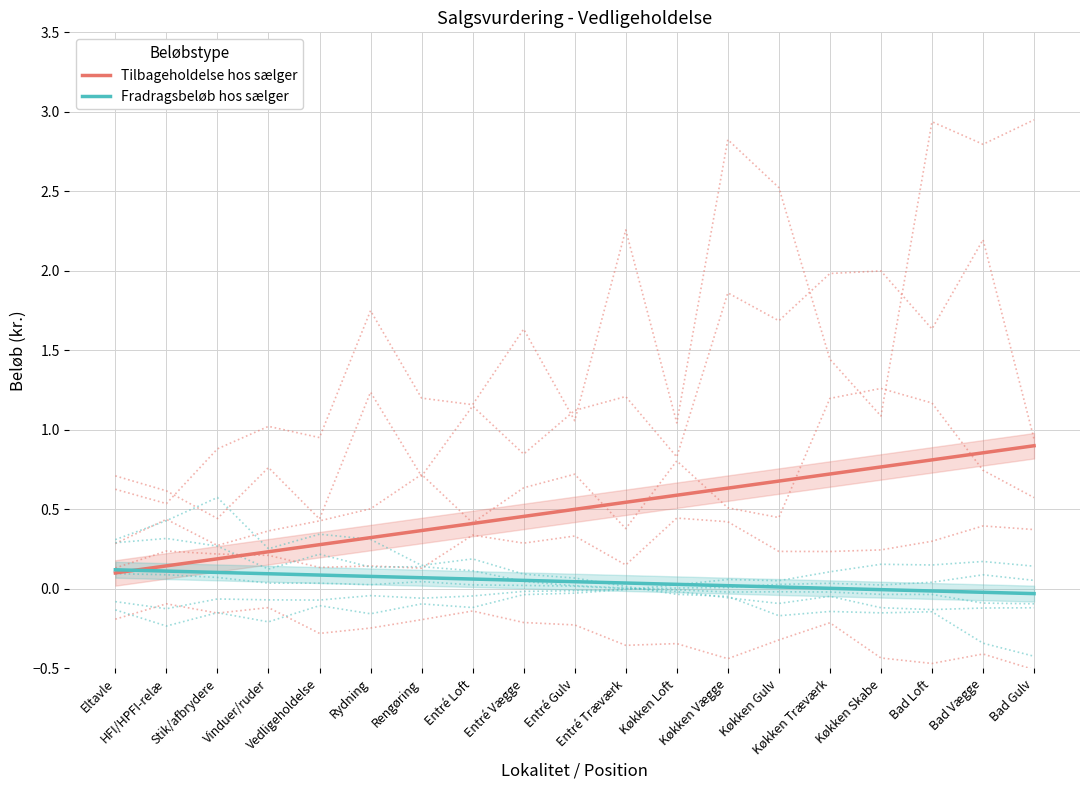

What is the label of the 16th point from the left?

Køkken Skabe